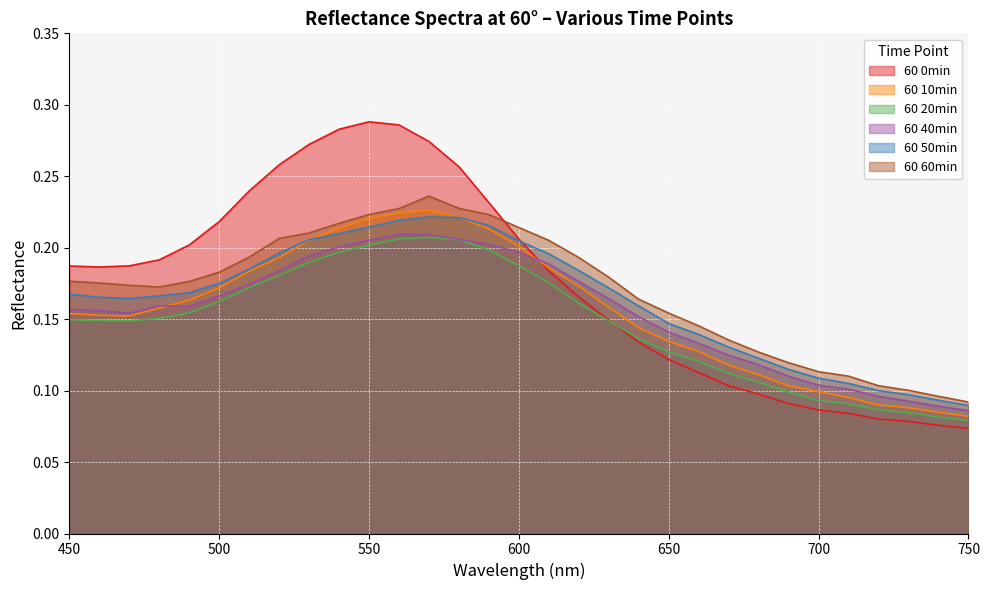

Rank the series at 460 from highest to lowest value.

60 0min, 60 60min, 60 50min, 60 40min, 60 10min, 60 20min